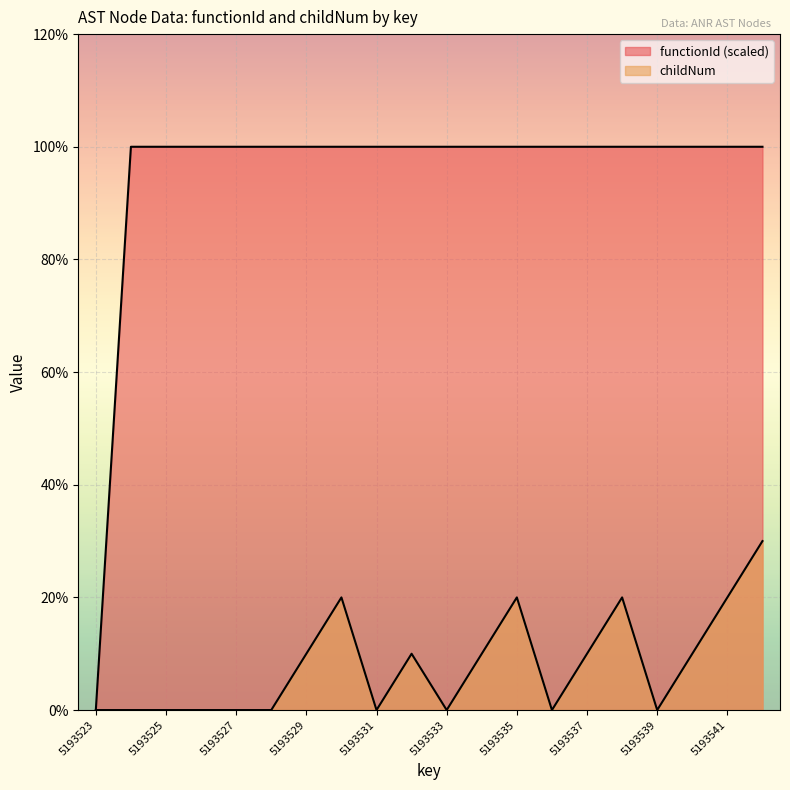

Is the value of childNum at 5193527 greater than the value of functionId at 5193540?

No